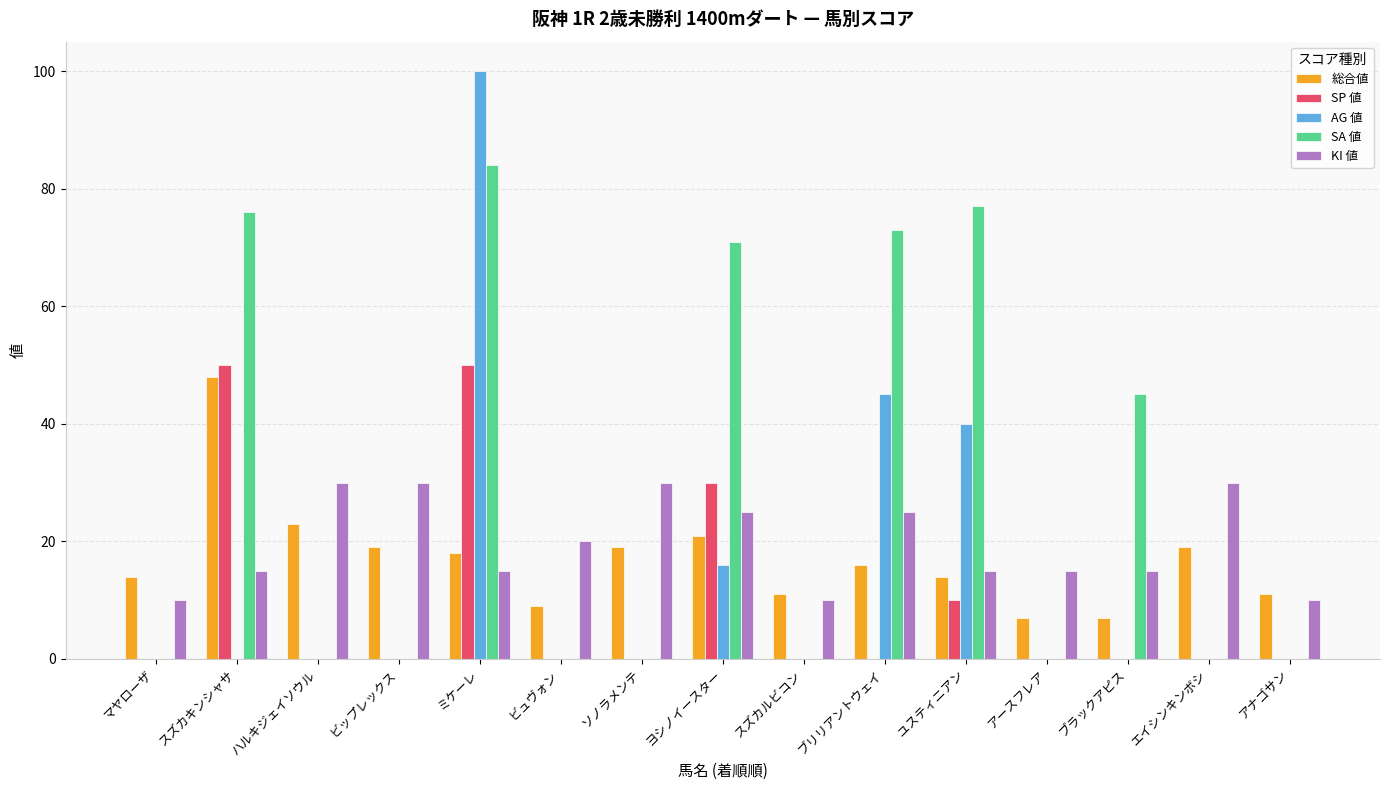

What is the sum of all SA 値 values?

426